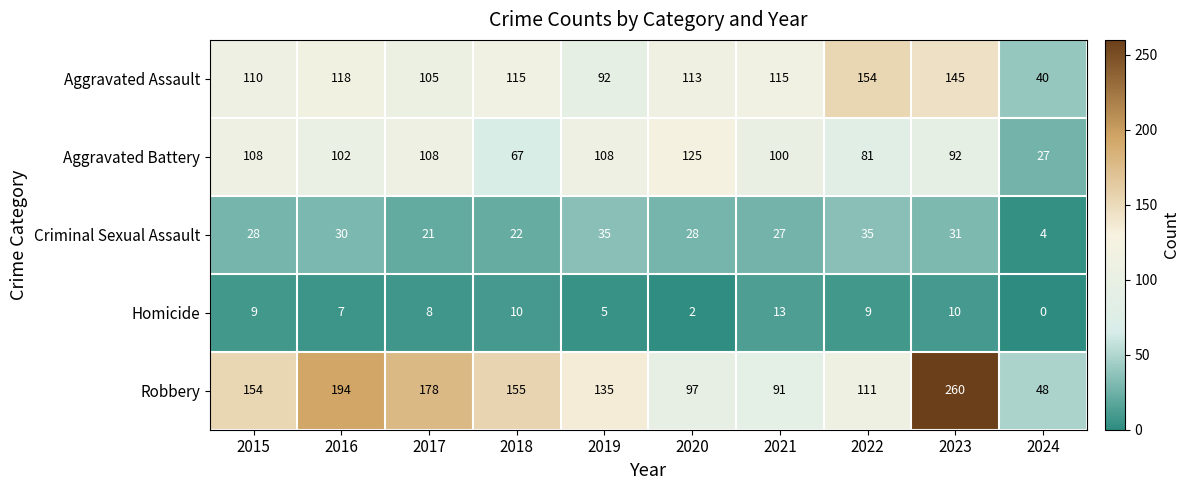

How many categories are shown in the chart?

10